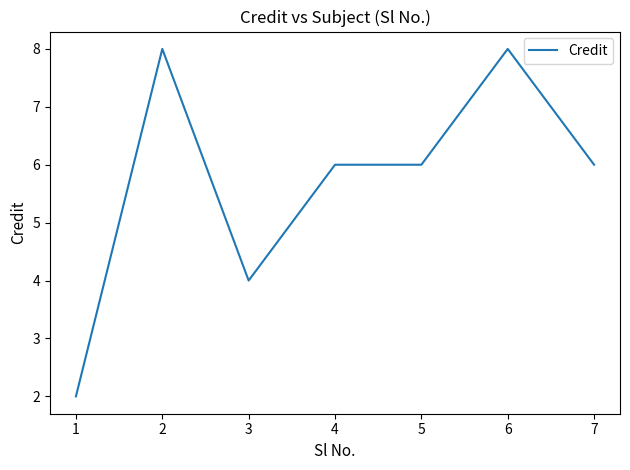

The value at 2 is 8. True or false?

True